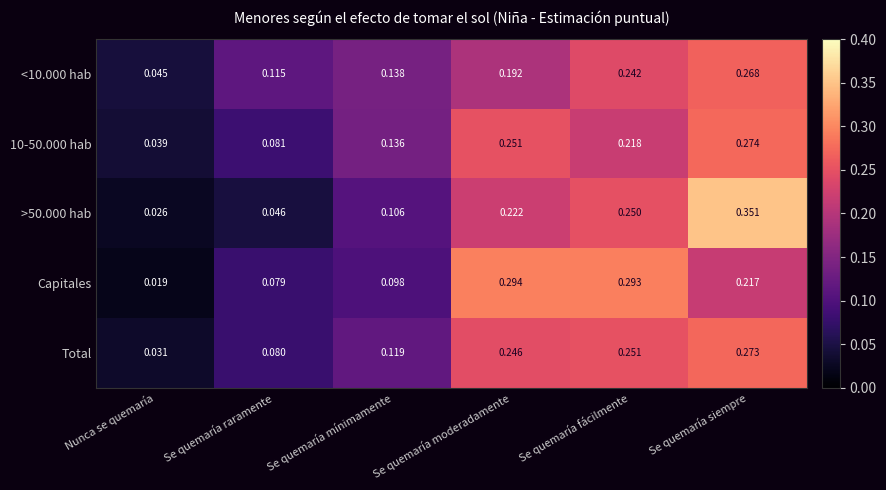

At which label is Total closest to 0?

Nunca se quemaría